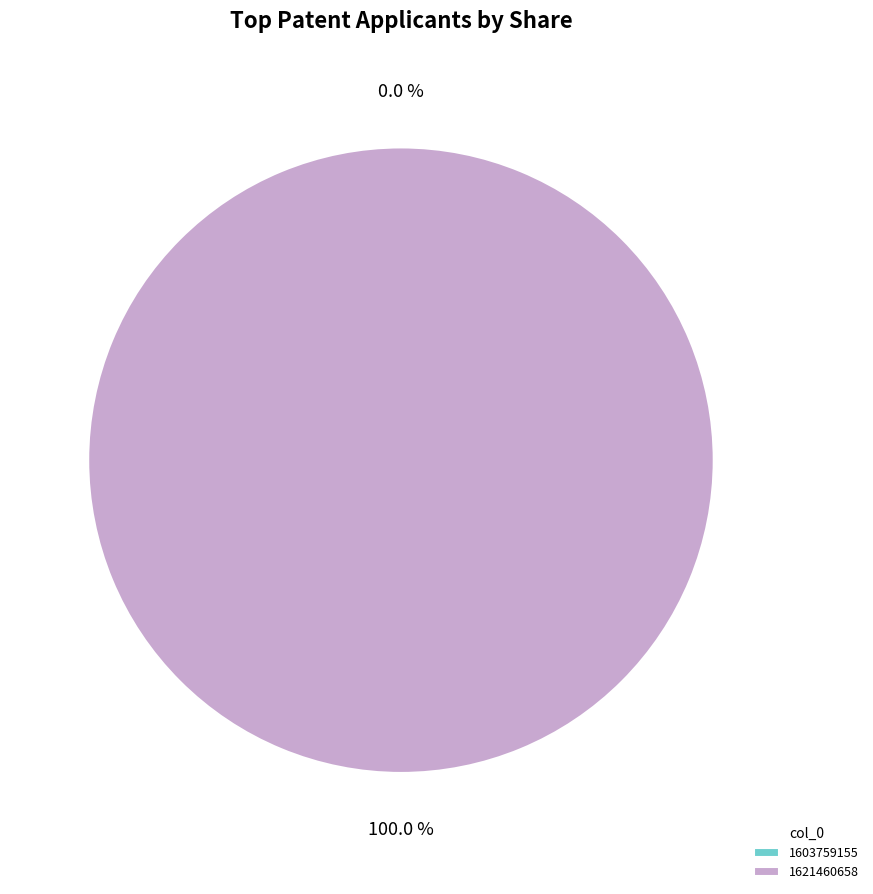

To the nearest percent, what is the difference between the 1621460658 and 1603759155 slice percentages?

100%